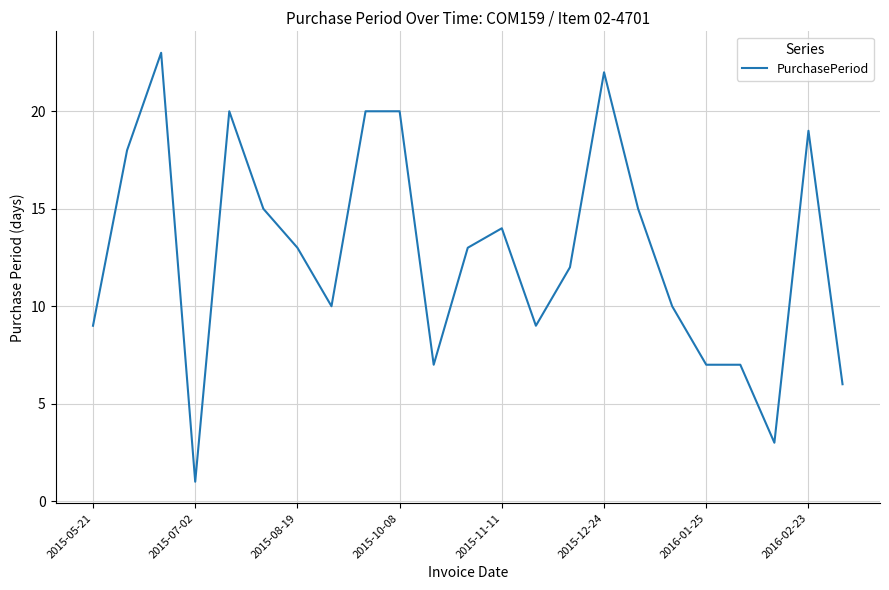

Count the number of data series in this chart.

1